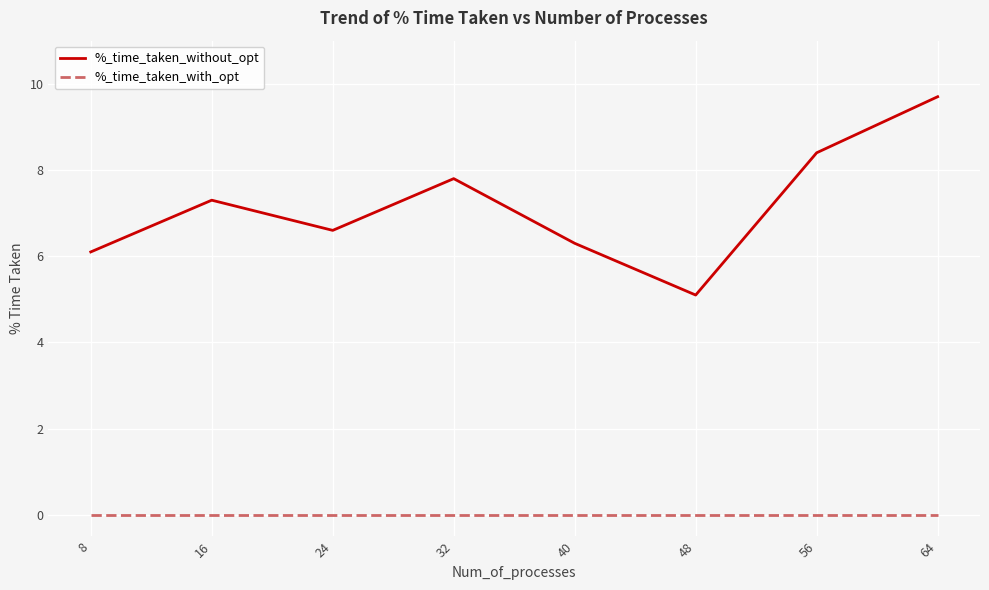

The %_time_taken_without_opt series shows 7.8 at 32. True or false?

True